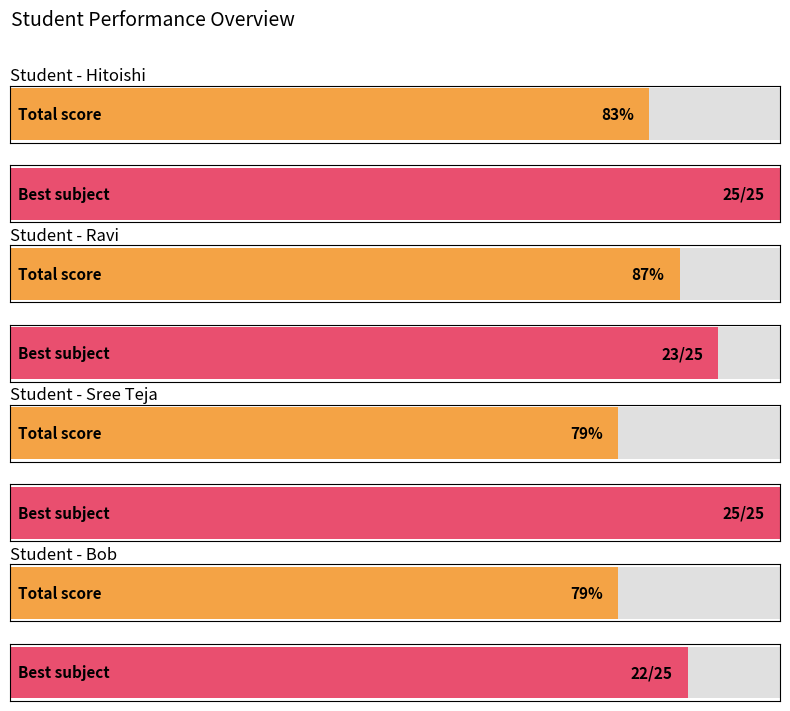

Count the number of categories in the chart.

4